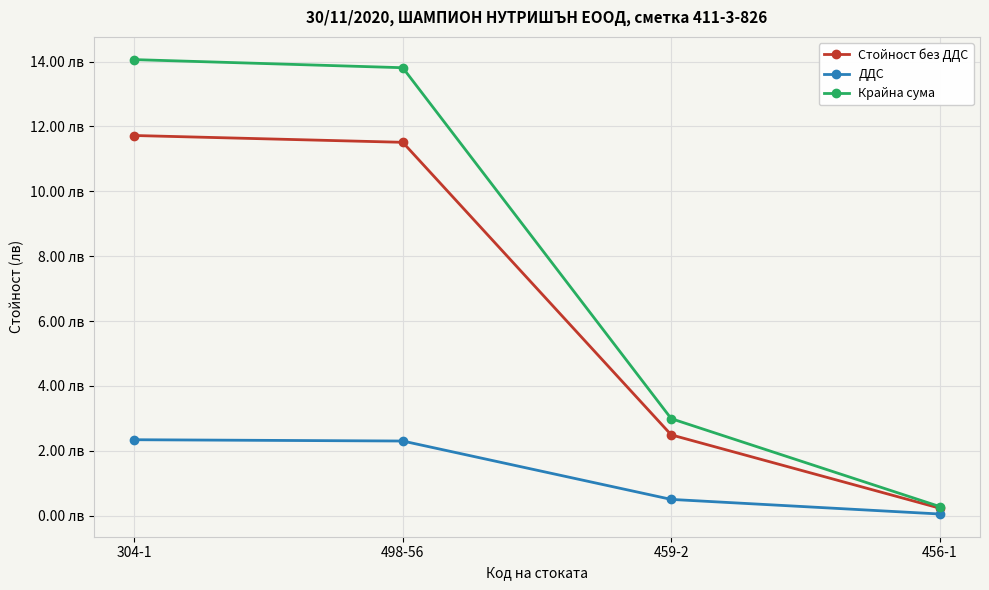

Does the chart display data point markers on the line(s)?

Yes